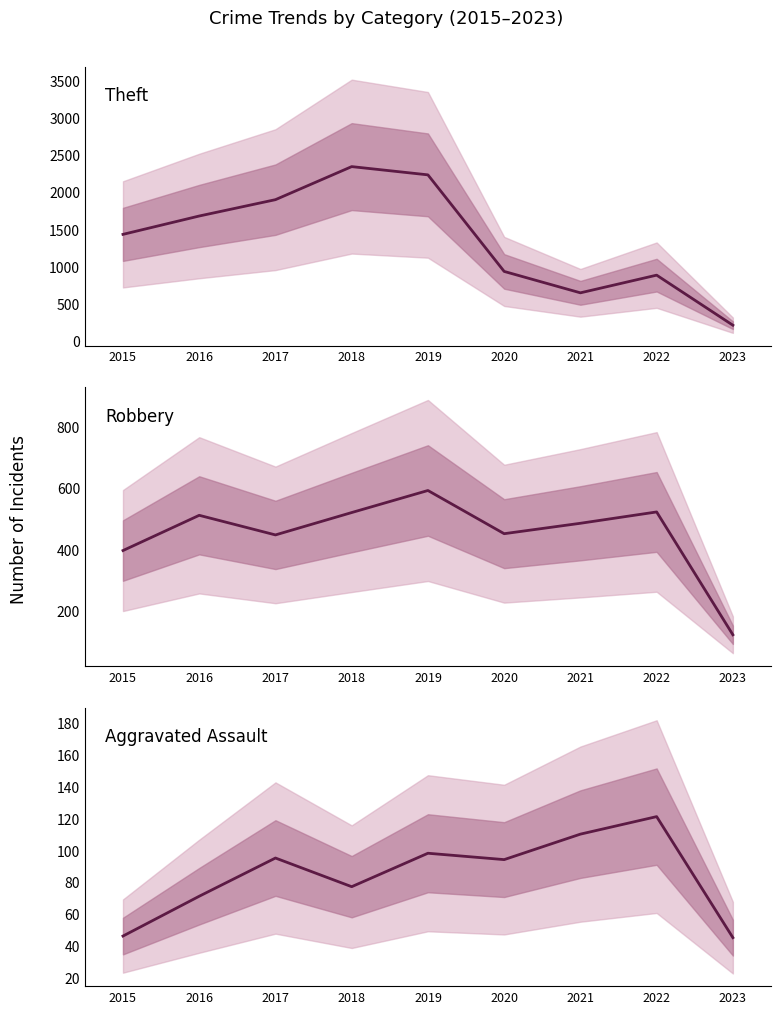

Between 2018 and 2020, which series saw the biggest shift?

Theft